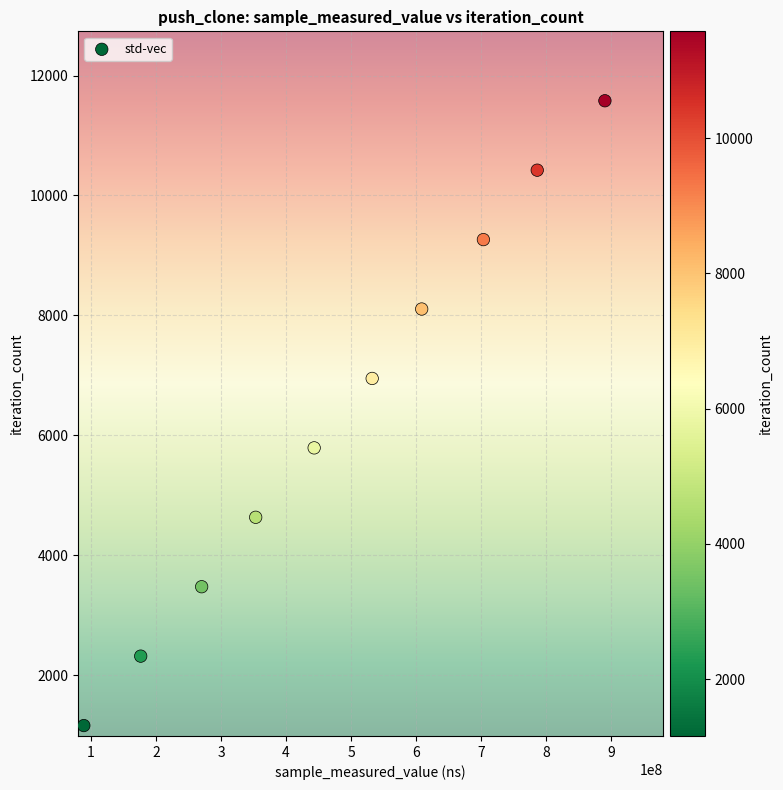

What is the range of X values (max minus min)?

801527440